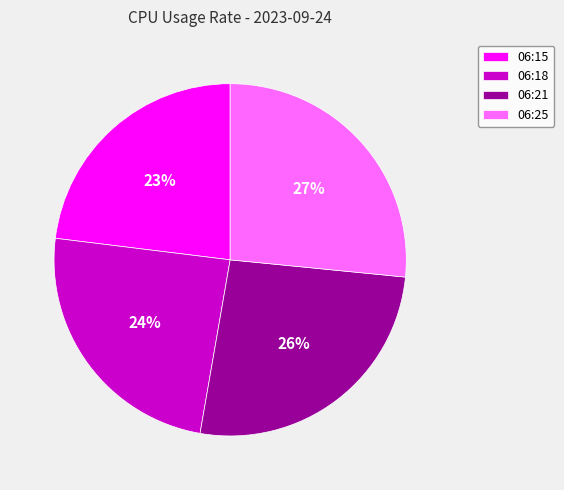

The 06:15 slice represents 23% of the pie. True or false?

True